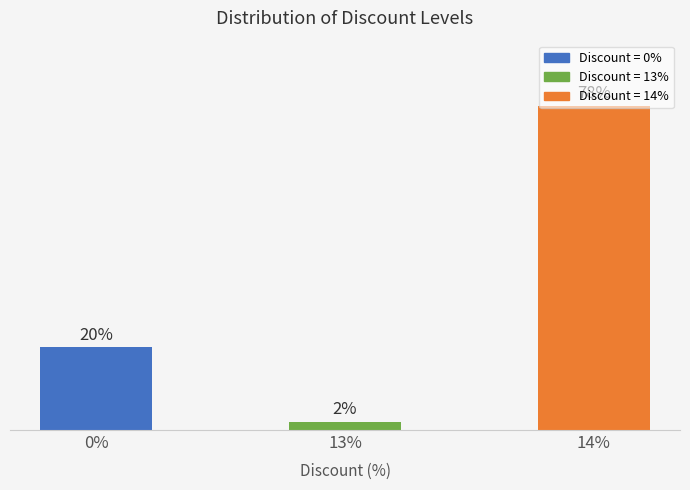

Rank the categories by value from highest to lowest.

14%, 0%, 13%